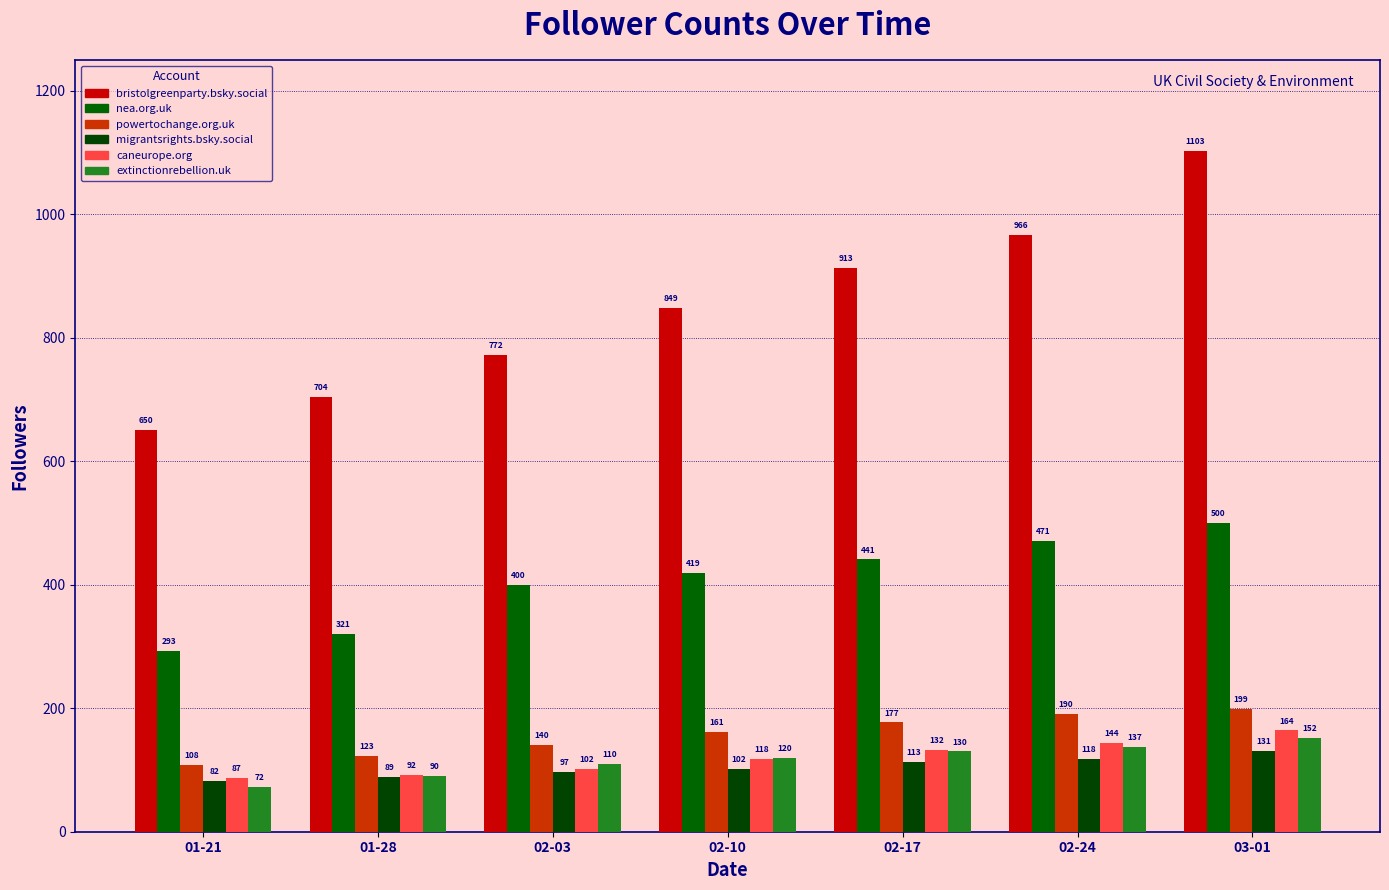

Rank the series by their maximum value, from lowest to highest.

migrantsrights.bsky.social, extinctionrebellion.uk, caneurope.org, powertochange.org.uk, nea.org.uk, bristolgreenparty.bsky.social